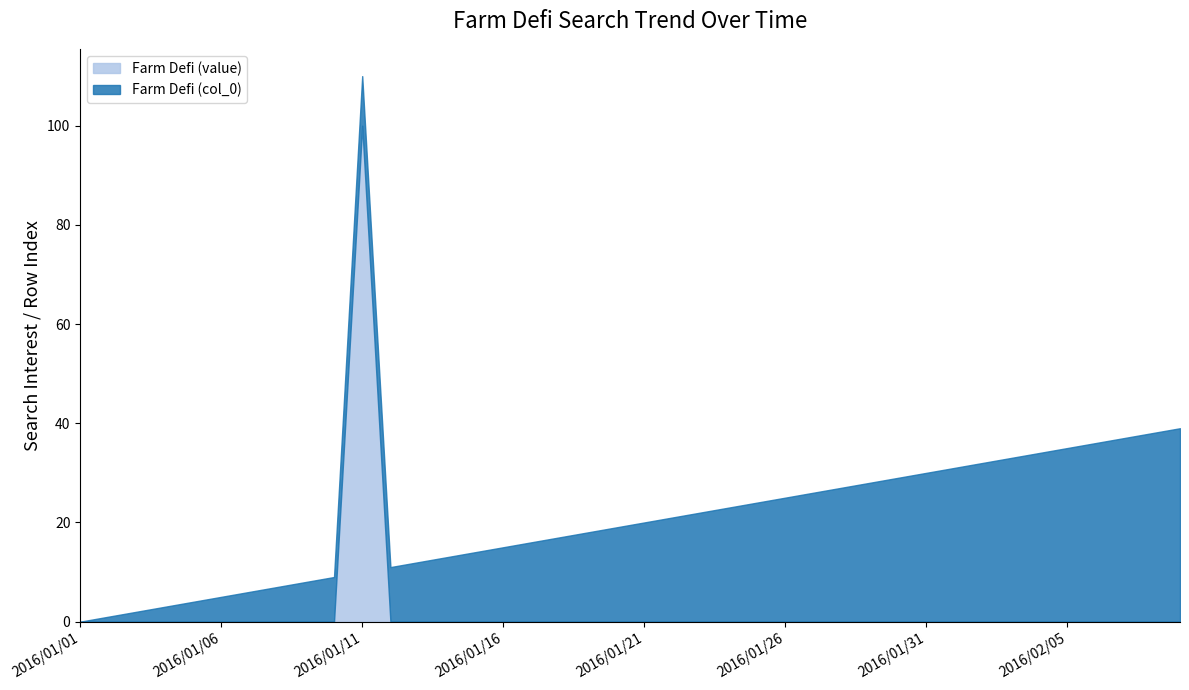

What is the sum of the Farm Defi (col_0) values at 2016/01/21 and 2016/01/04?

23